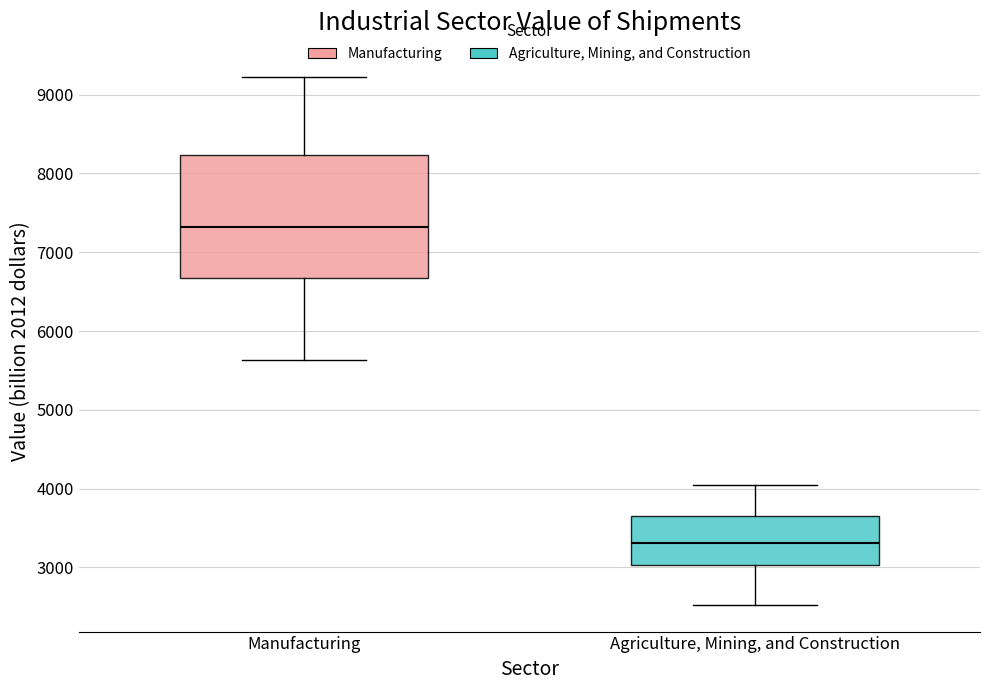

Reading left to right, read every box against the y-axis: the position of its median line, the range the box covers, and the ends of its whiskers. The values are not printed on the chart, so give them approximately, as read against the axis.

Manufacturing: median 7300, box 6700 to 8200, whiskers 5600 to 9200
Agriculture, Mining, and Construction: median 3300, box 3000 to 3700, whiskers 2500 to 4000